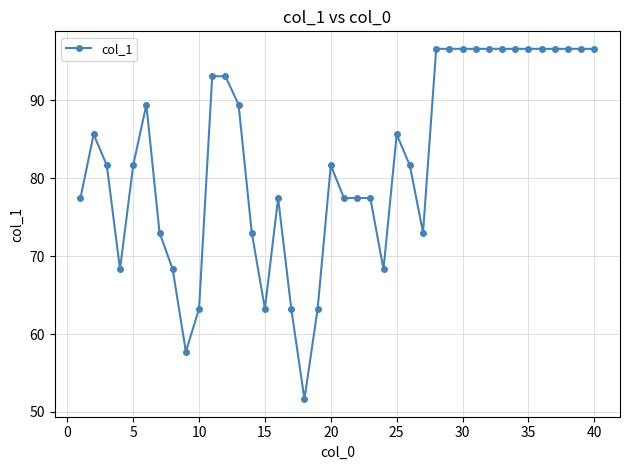

What is the difference between the second highest and second lowest values?

38.9